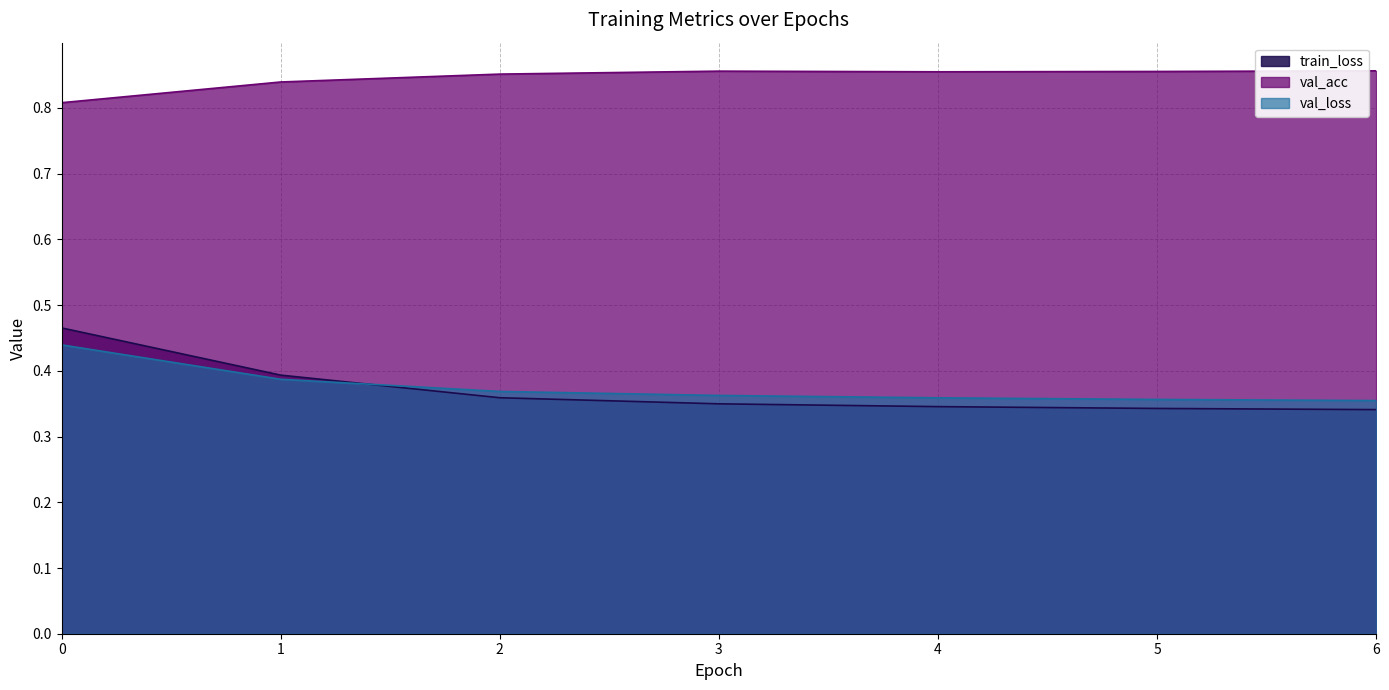

Which category has the lowest value in the val_loss series?

6